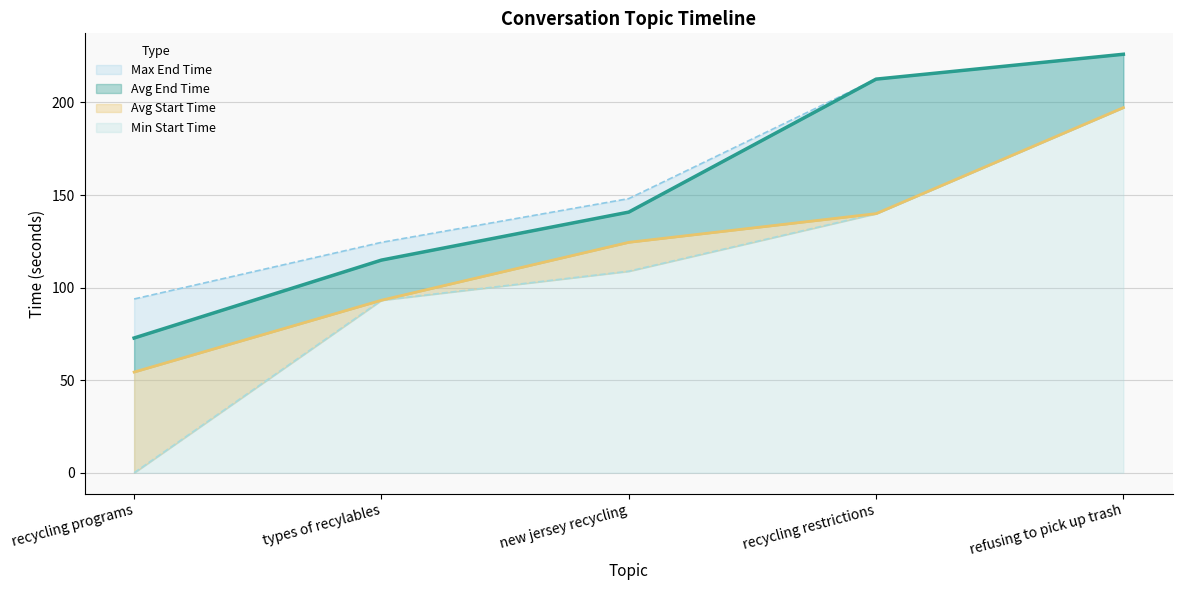

What is the difference between the Max End Time values at recycling programs and types of recylables?

30.6